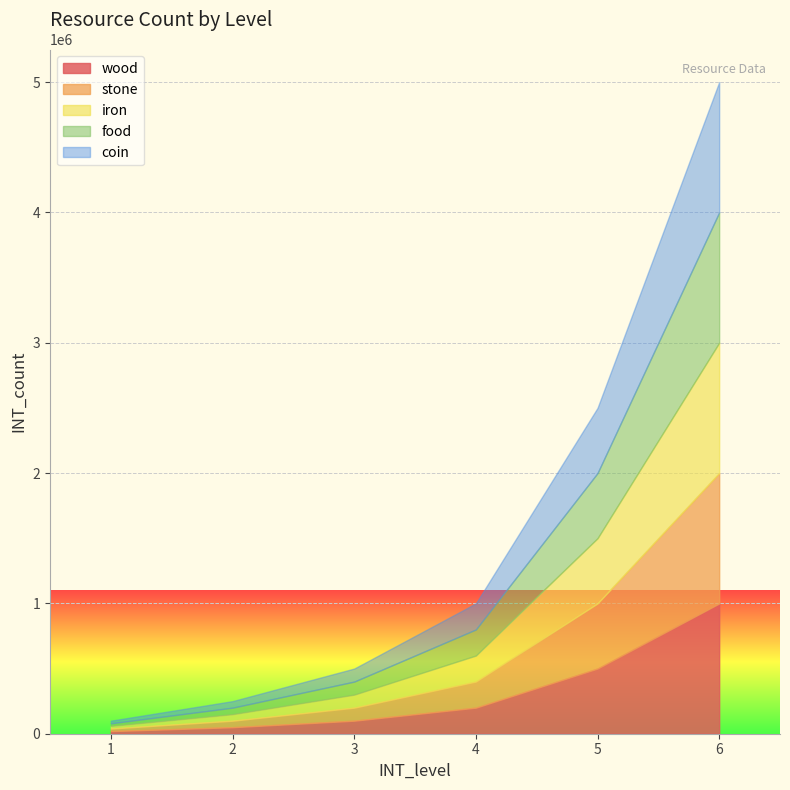

Reading left to right, transcribe all the data shown in this chart.

wood: 20000	50000	100000	200000	500000	1000000
stone: 20000	50000	100000	200000	500000	1000000
iron: 20000	50000	100000	200000	500000	1000000
food: 20000	50000	100000	200000	500000	1000000
coin: 20000	50000	100000	200000	500000	1000000